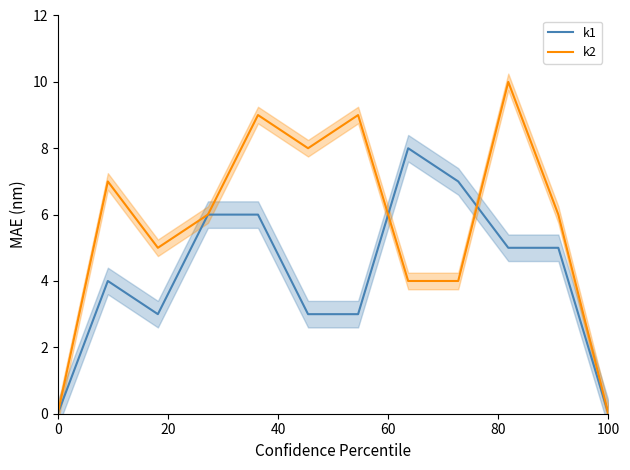

At which category is the sum across all series the highest?

80